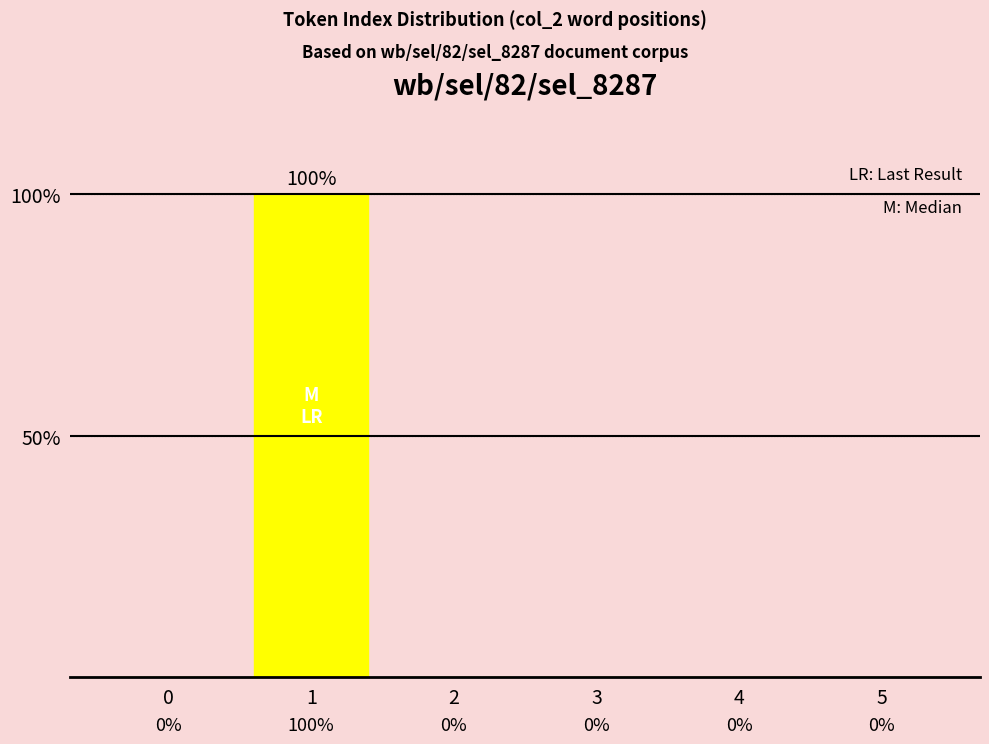

What is the change in value from 1 to 3?

-100